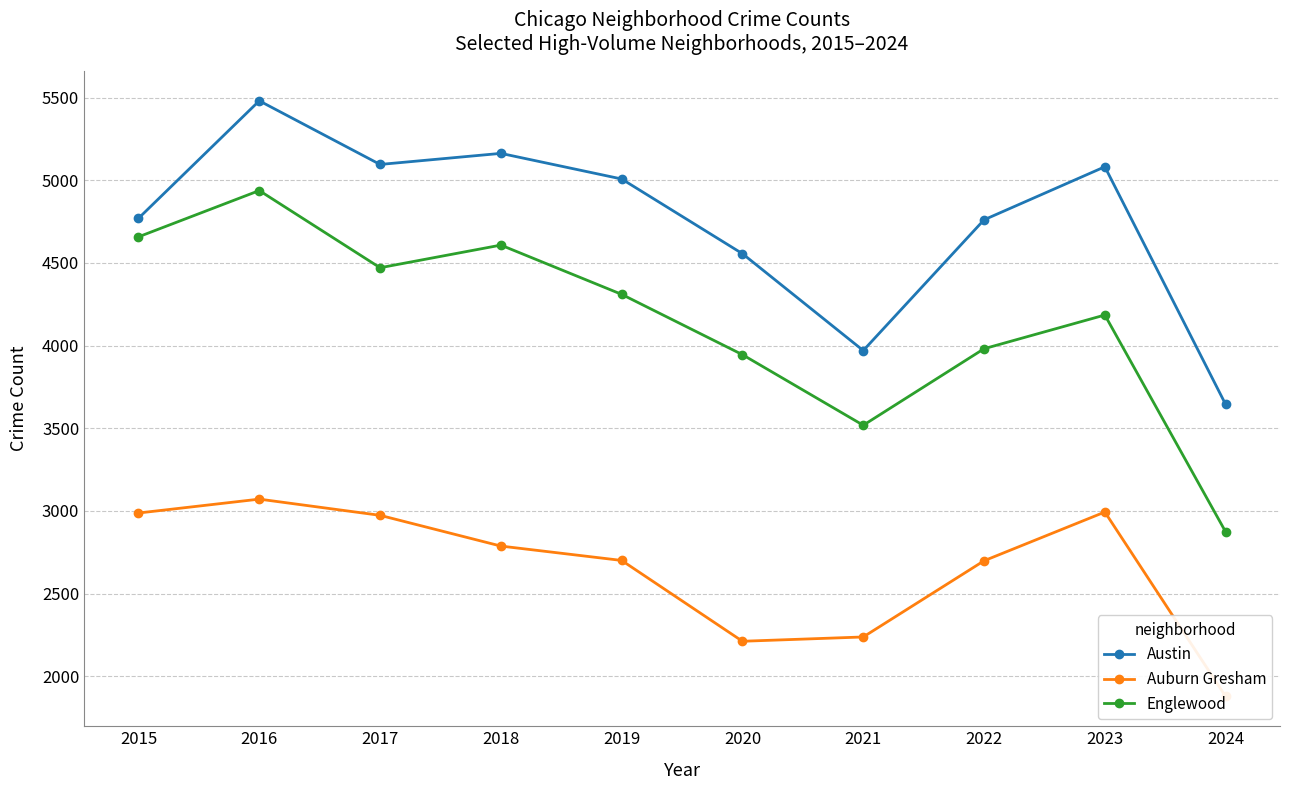

At which label does Auburn Gresham reach its peak?

2016